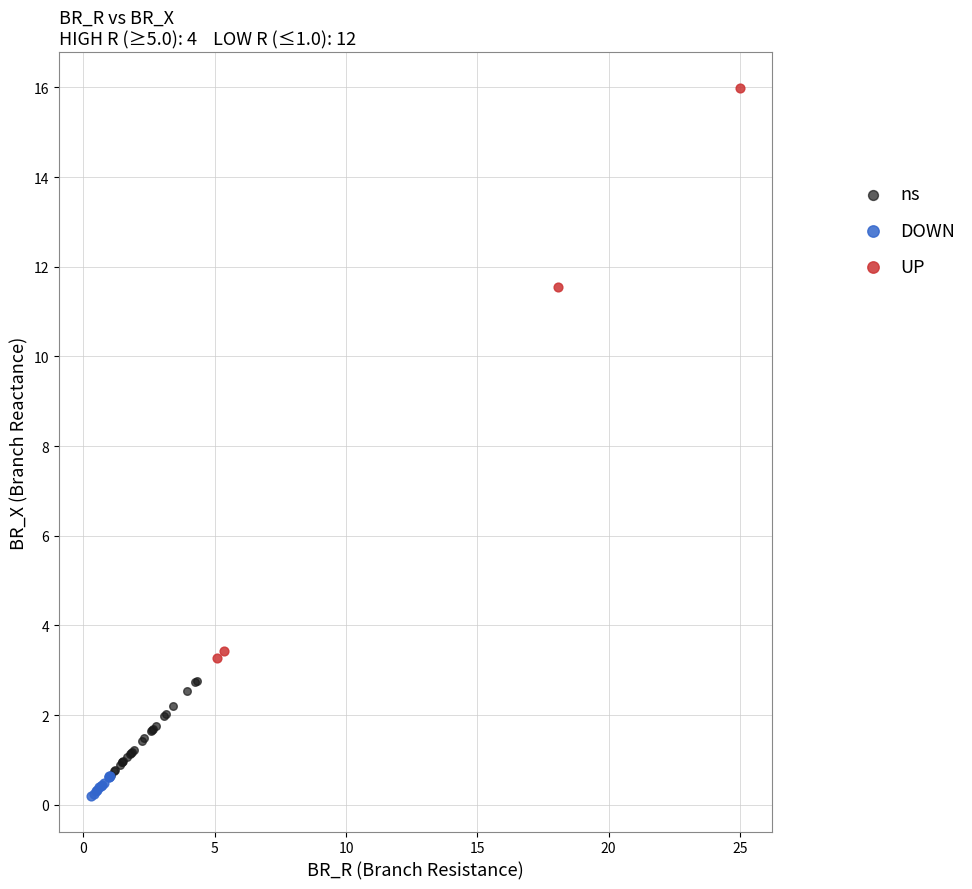

Which series reaches the minimum Y coordinate?

DOWN